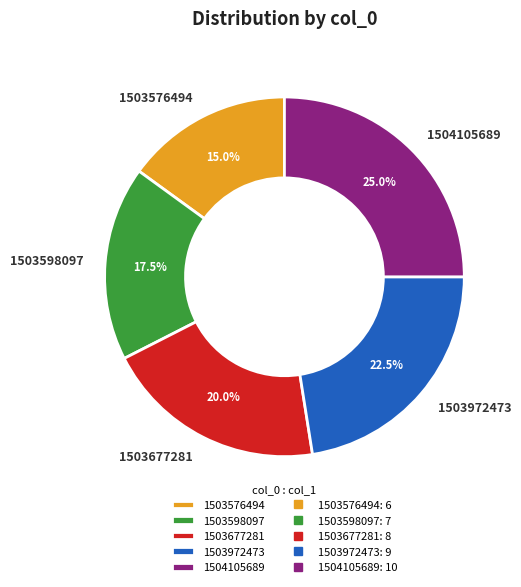

What is the ratio of the value at 1503576494 to the value at 1503598097?

0.9